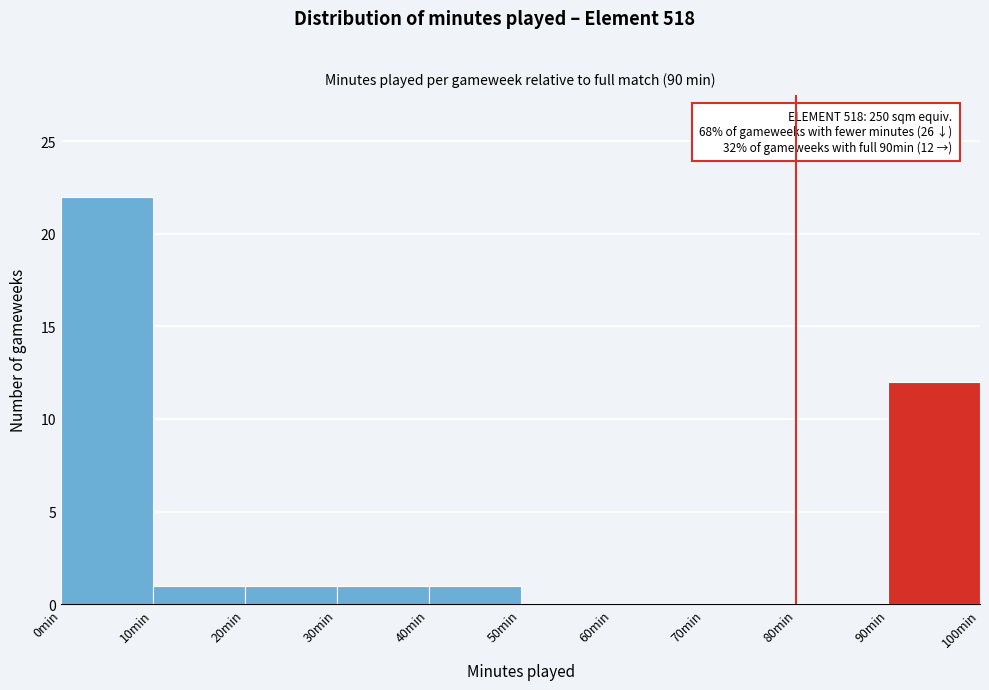

Which range on the x-axis has the tallest bar?

0 to 10